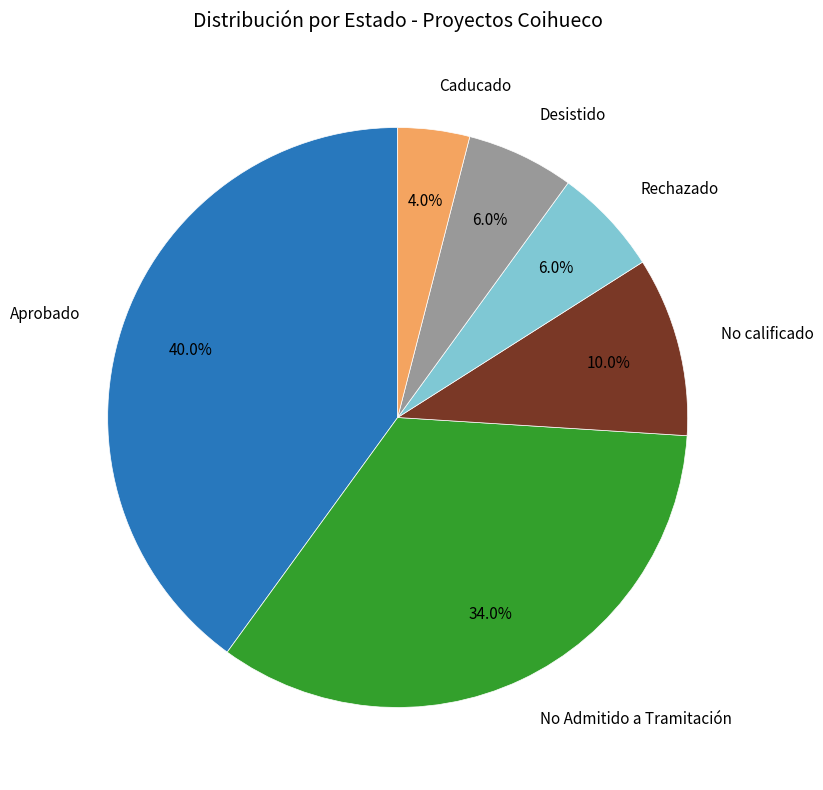

Does any single category account for the majority?

No